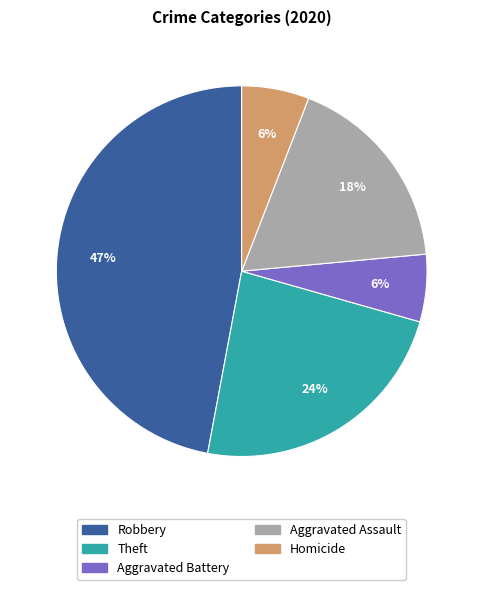

Is there a majority slice in this chart?

No